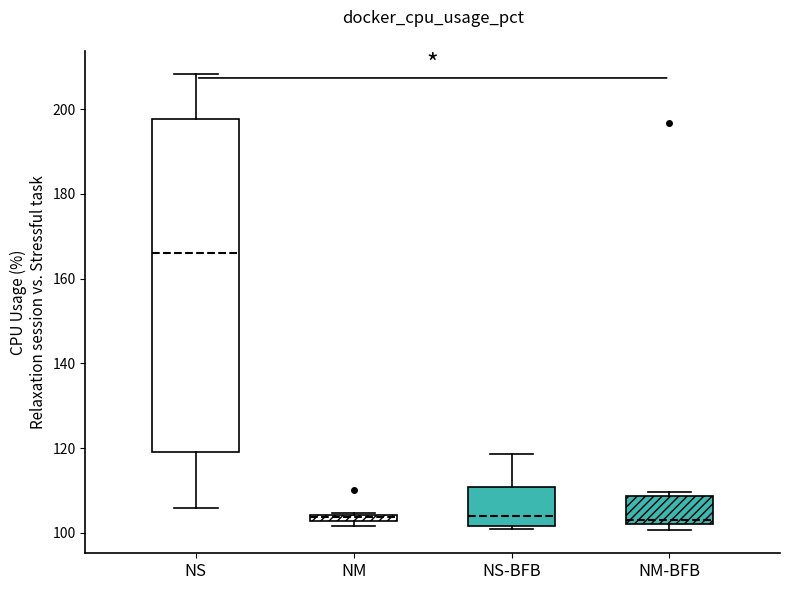

Which box has the highest median line?

NS